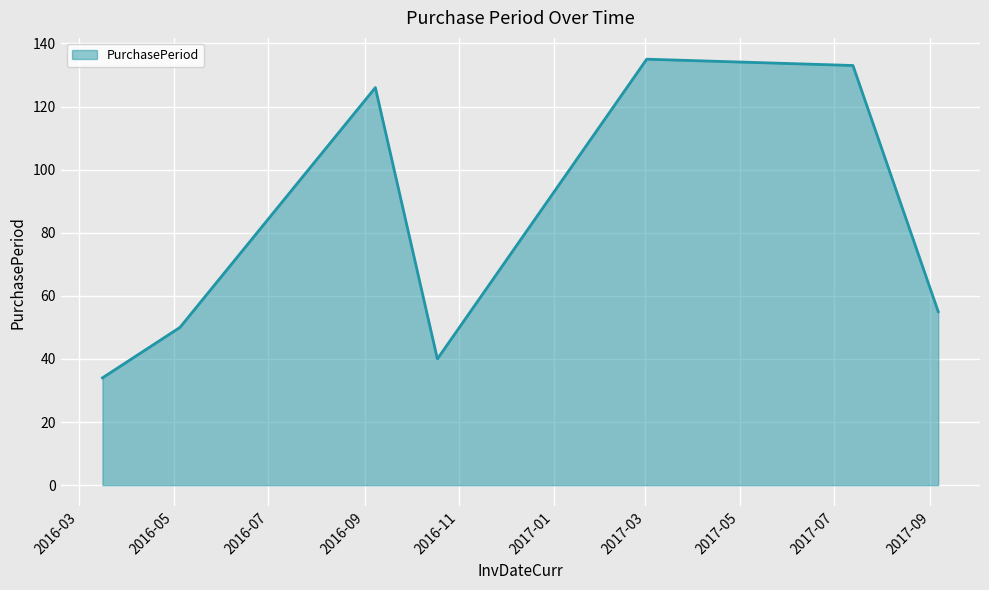

What is the maximum value shown in the chart?

135